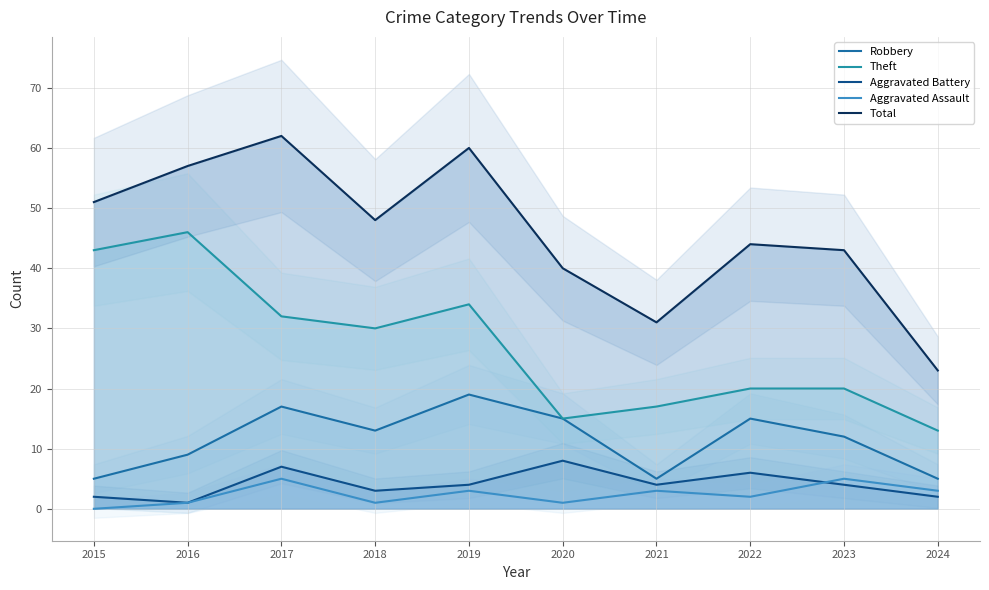

True or false: Total has a value of 23 at 2024.

True